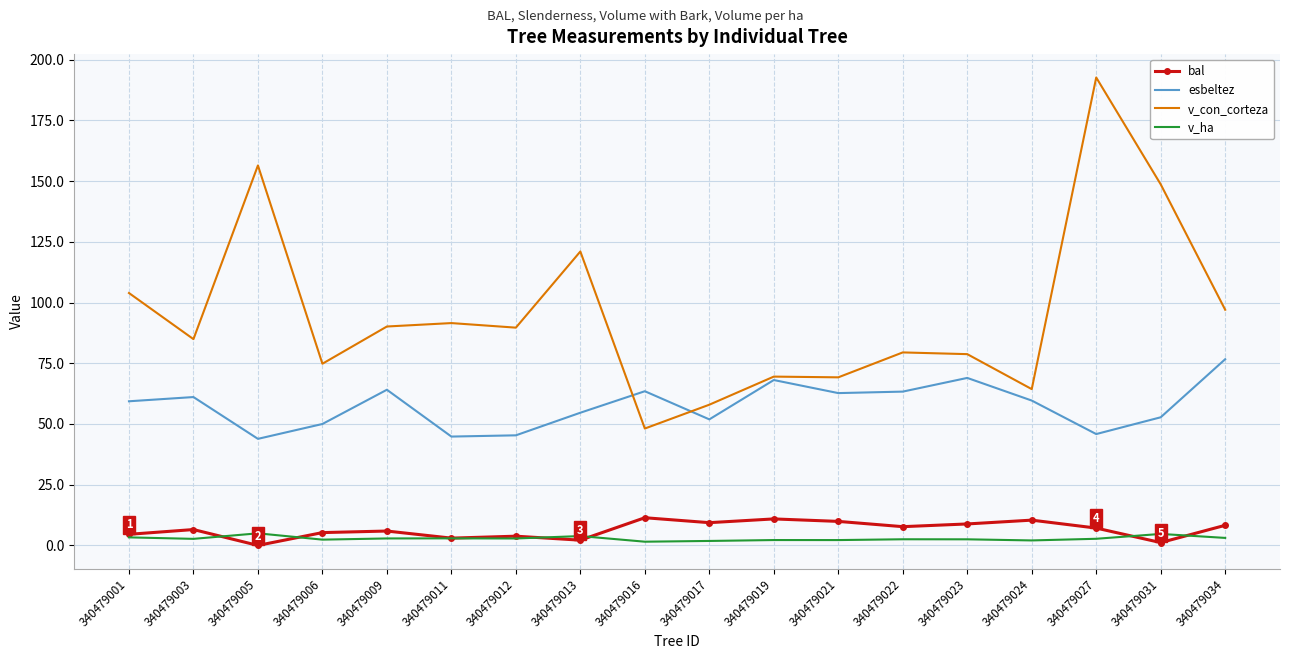

List the series in order of their peak value, highest first.

v_con_corteza, esbeltez, bal, v_ha